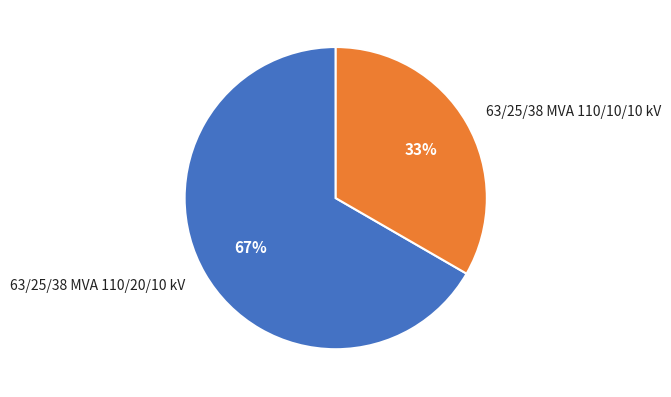

To the nearest percent, what percentage of the pie is 63/25/38 MVA 110/20/10 kV?

67%